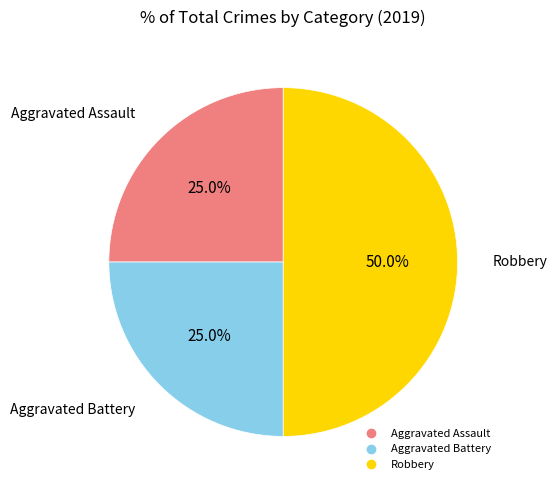

Which has a higher value, Aggravated Assault or Robbery?

Robbery